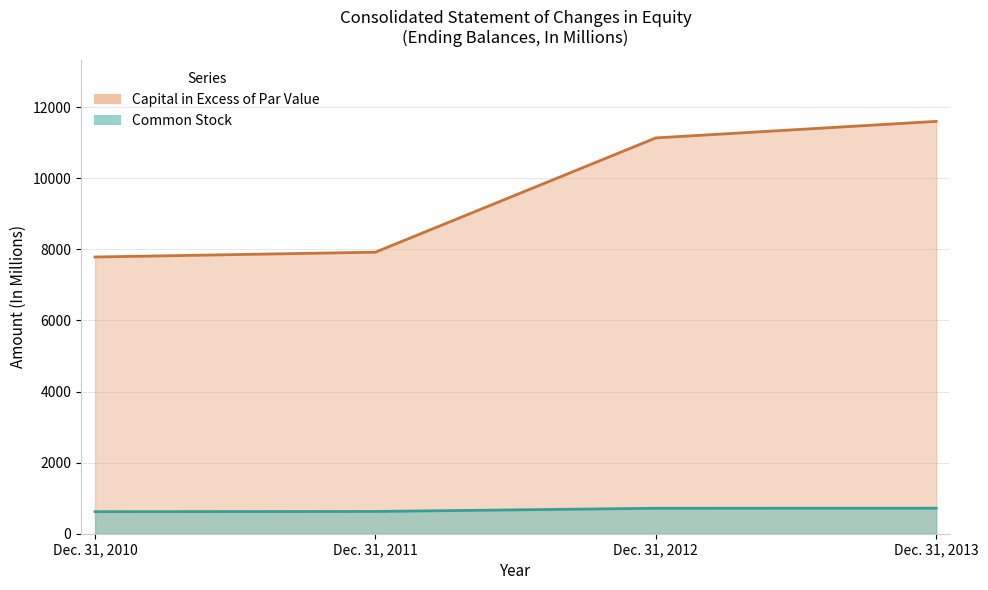

Does the chart display data point markers on the line(s)?

No